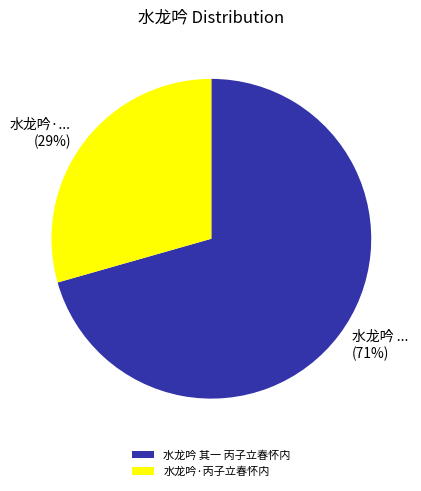

Is the sum of 水龙吟 ... (71%) and 水龙吟·... (29%) greater than half?

Yes